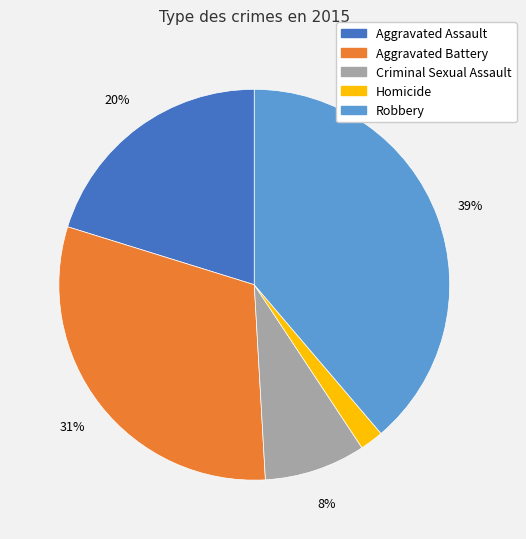

Combined, do Aggravated Battery and Robbery account for over 50%?

Yes